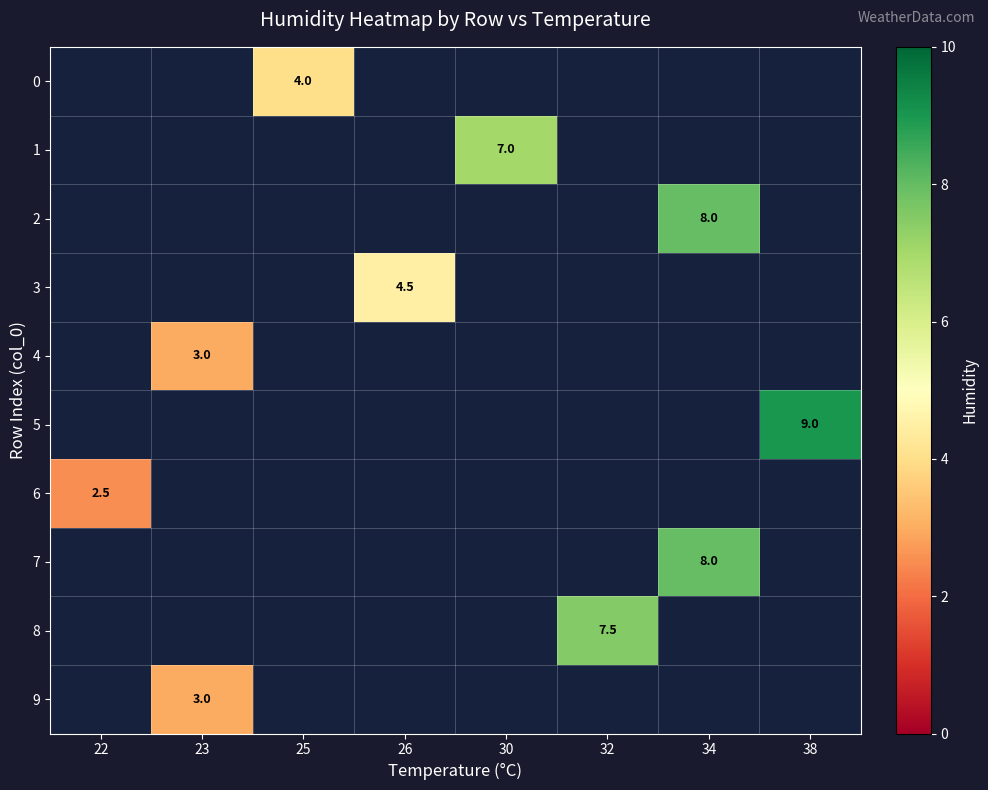

True or false: 0 has a value of 1.4 at 25.

False